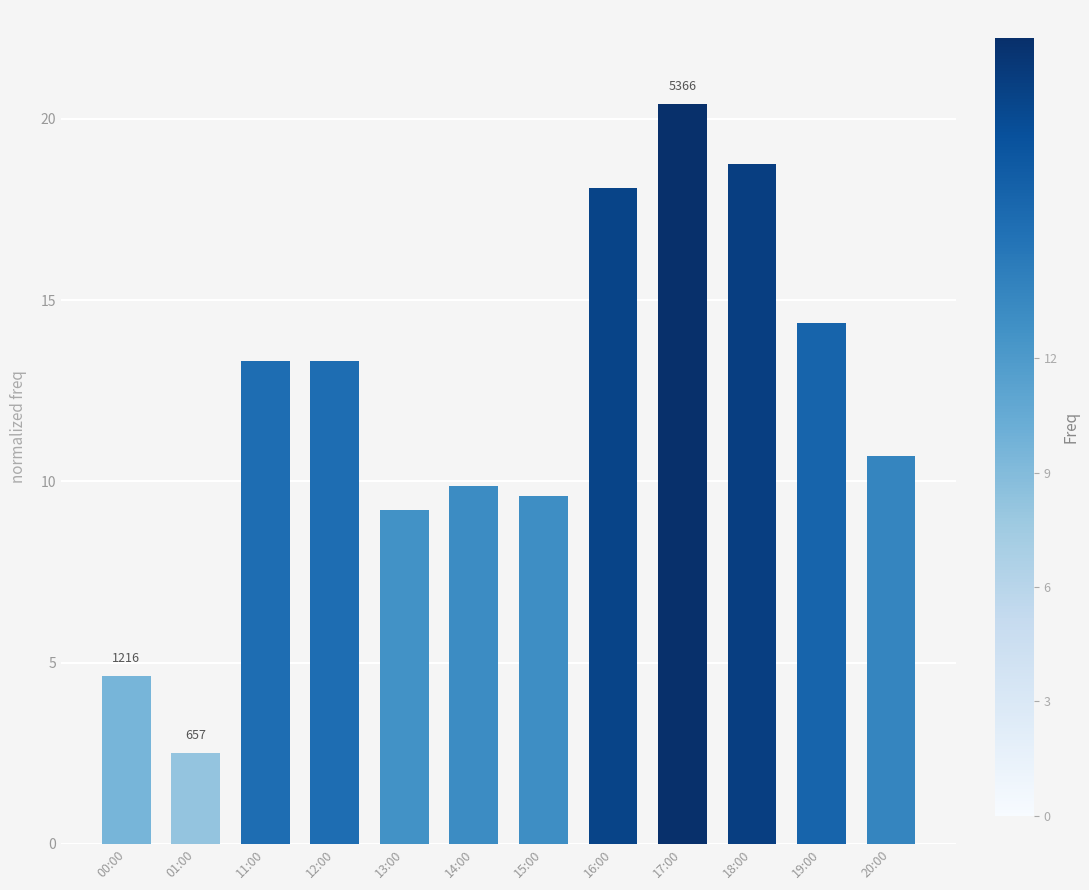

What position from the left is 20:00?

12